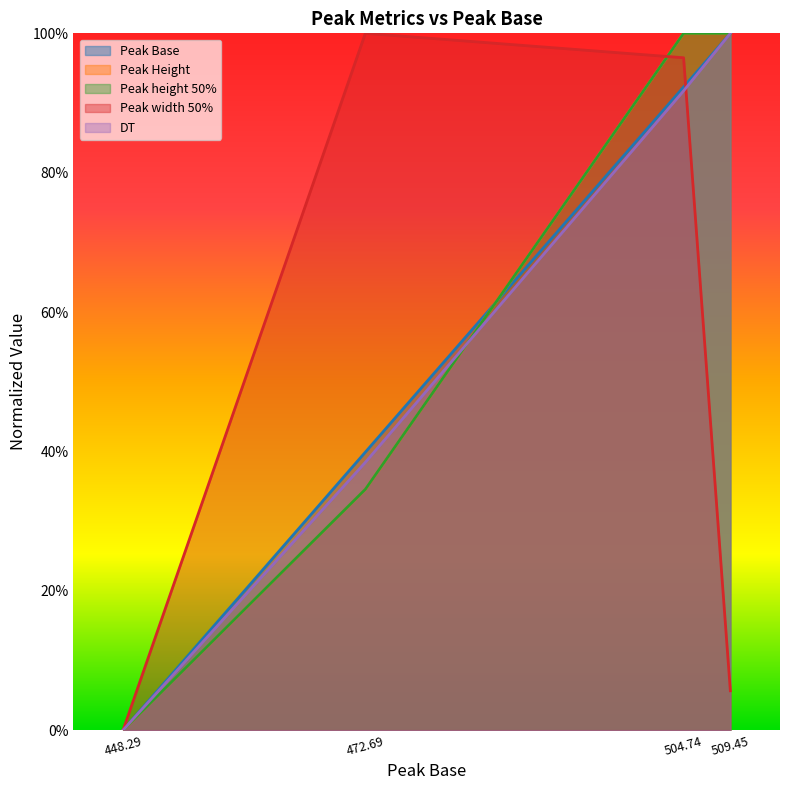

Rank the categories by Peak Base value from highest to lowest.

509.45, 504.74, 472.69, 448.29